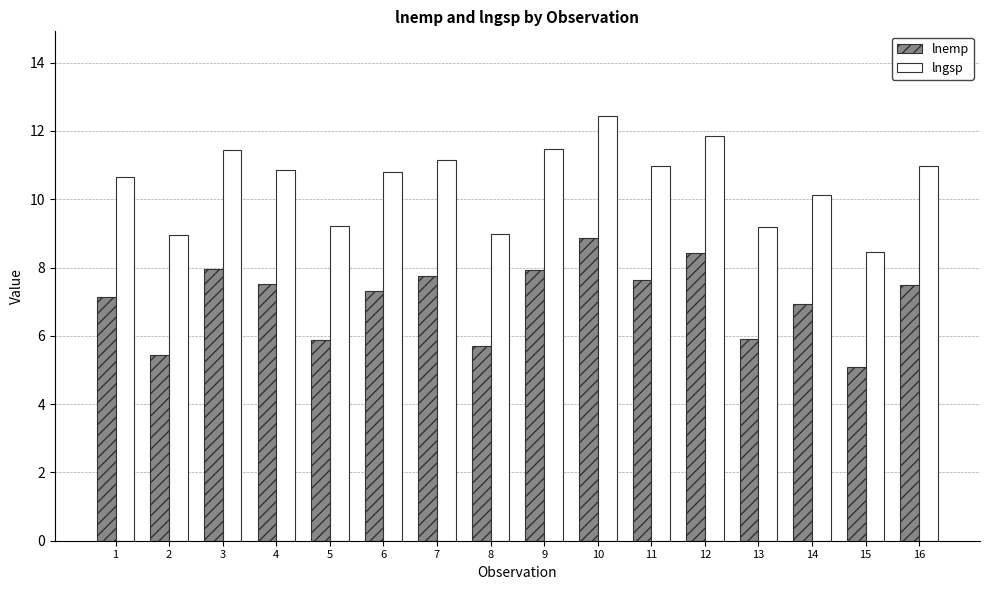

What is the difference between the maximum and minimum values in the lngsp series?

4.0